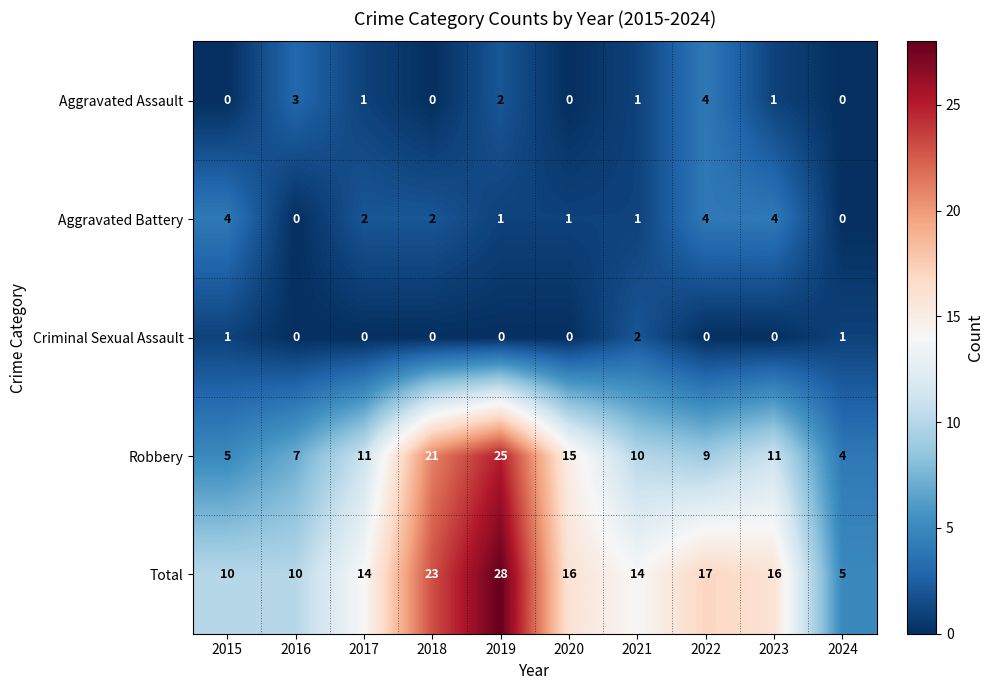

The Aggravated Assault series shows 4 at 2022. True or false?

True